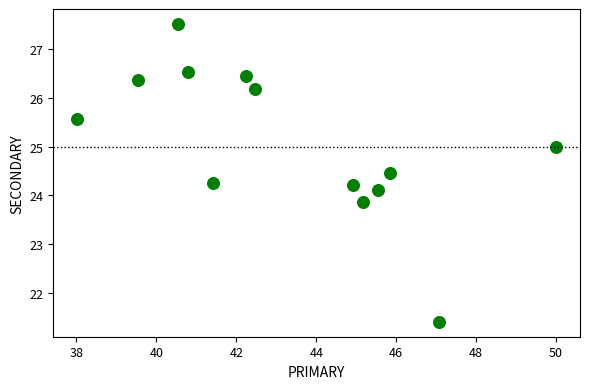

What is the range of X values (max minus min)?

12.0